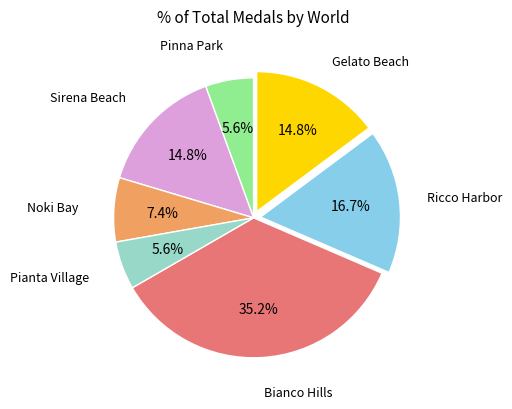

Is there a majority slice in this chart?

No